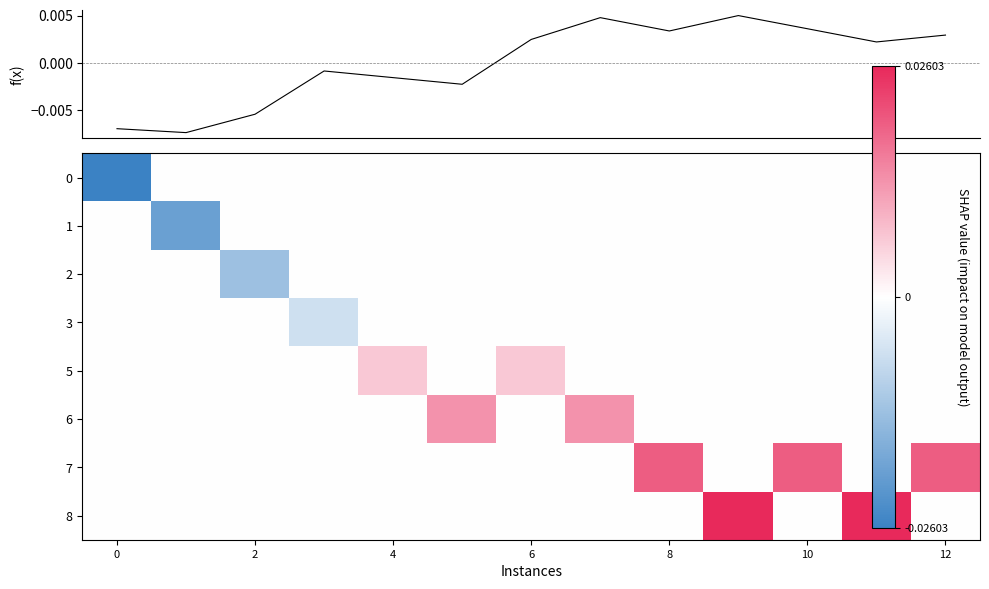

At which category is the sum across all series the highest?

9